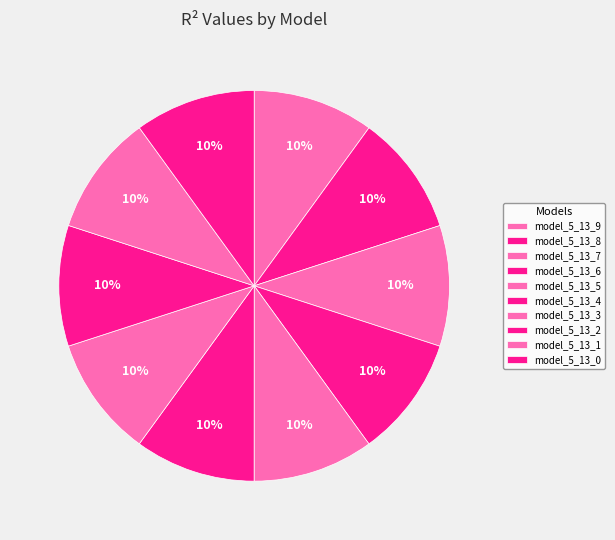

What percentage is the model_5_13_2 slice, to the nearest percent?

10%